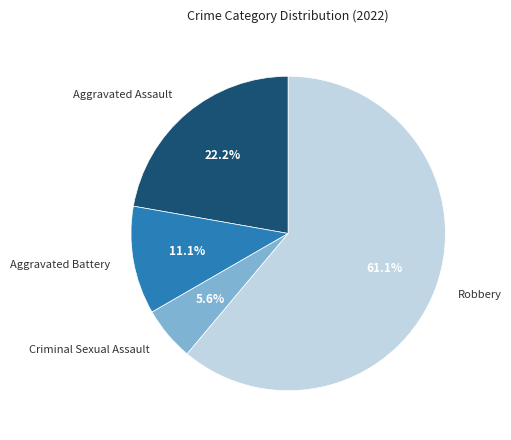

Count the number of slices in the pie.

4